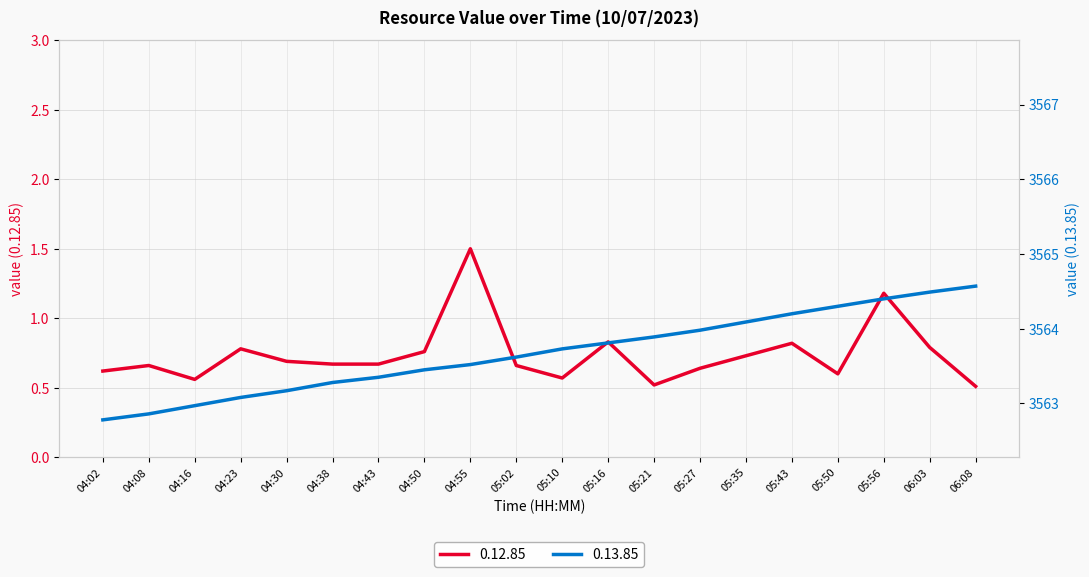

What is the lowest value of the 0.13.85 series?

3562.8